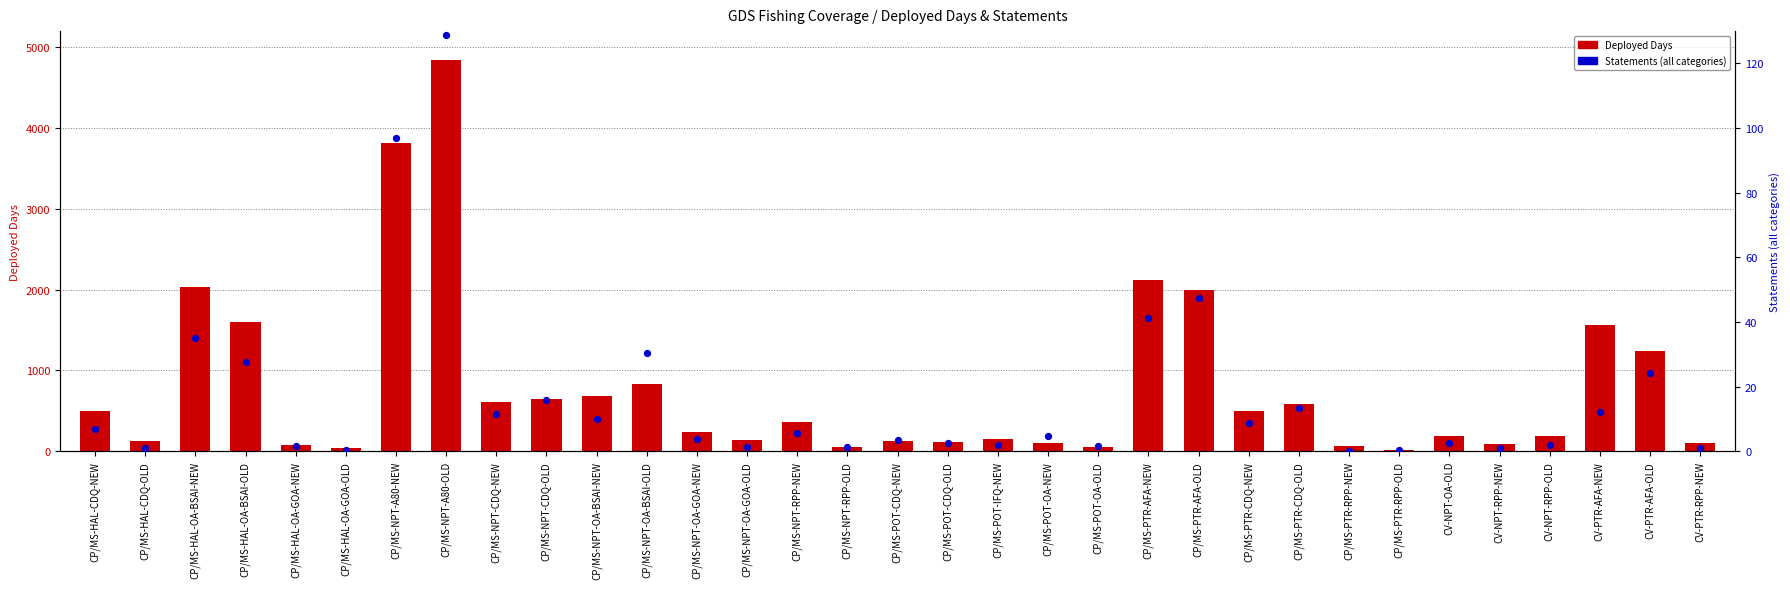

Which series contains the highest Y value?

Deployed Days